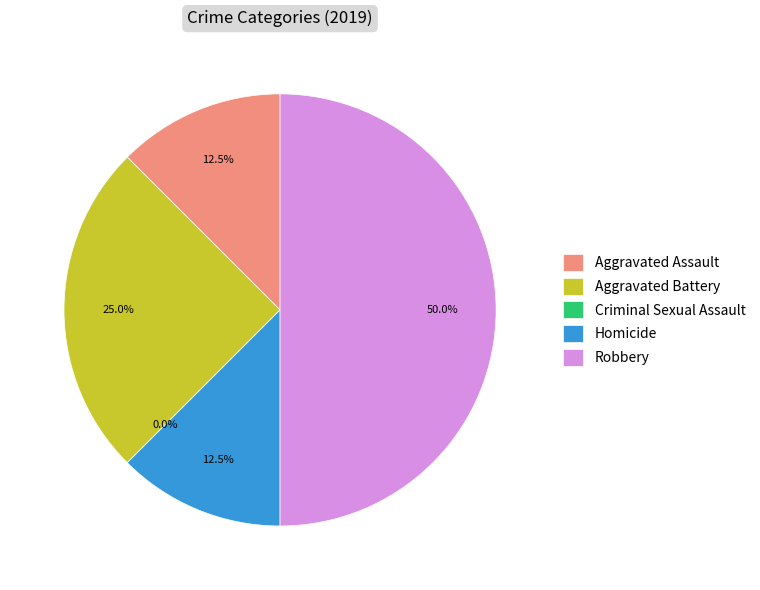

True or false: Robbery accounts for 50% of the total.

True